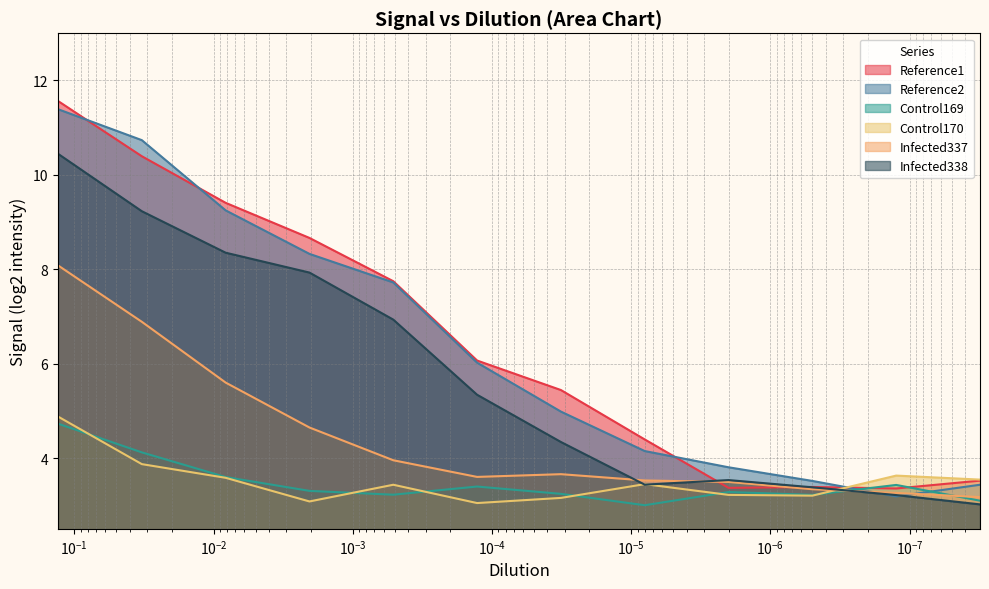

How many lines are shown in the chart?

6